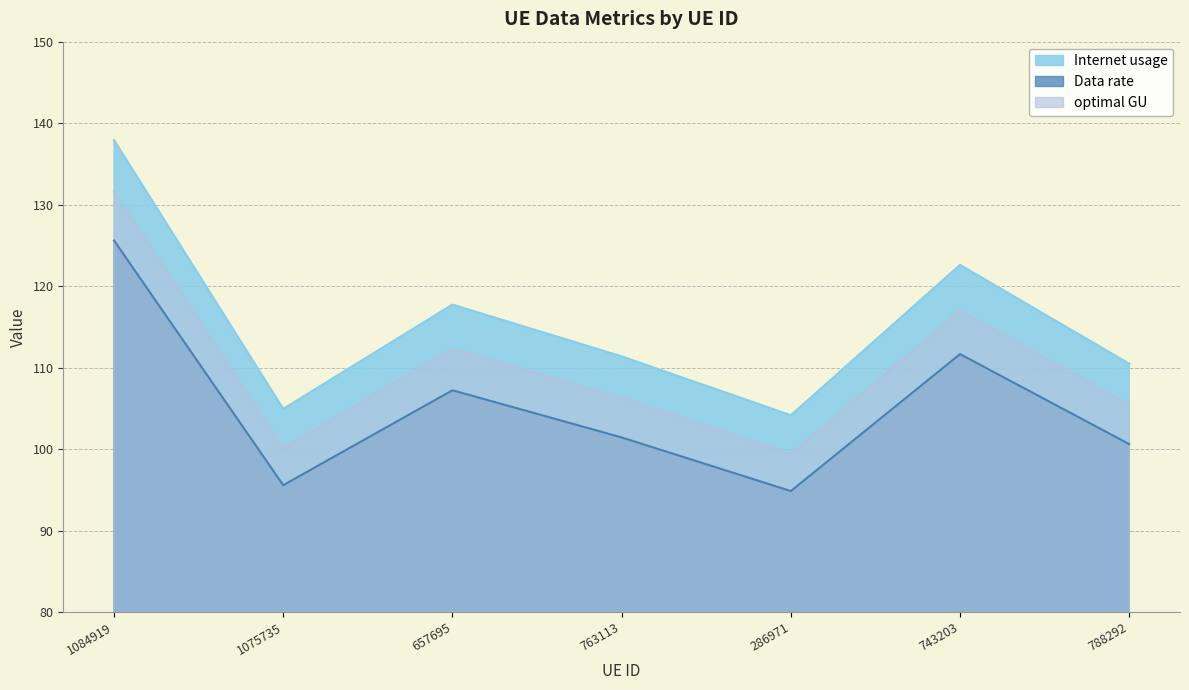

At which label does Internet usage first exceed 111?

1084919